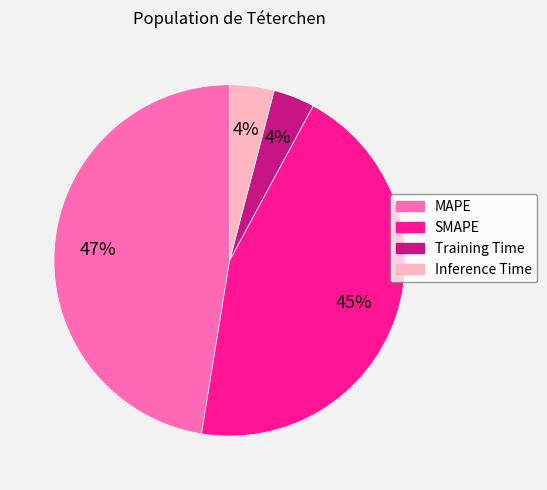

Which has a higher value, SMAPE or MAPE?

MAPE